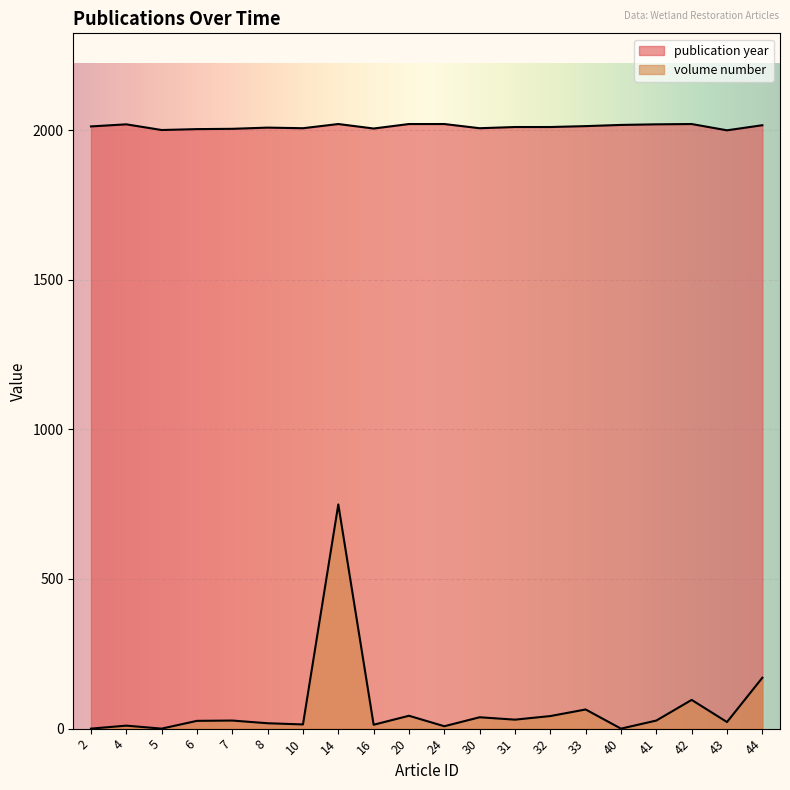

Rank the series at 4 from lowest to highest value.

volume number, publication year